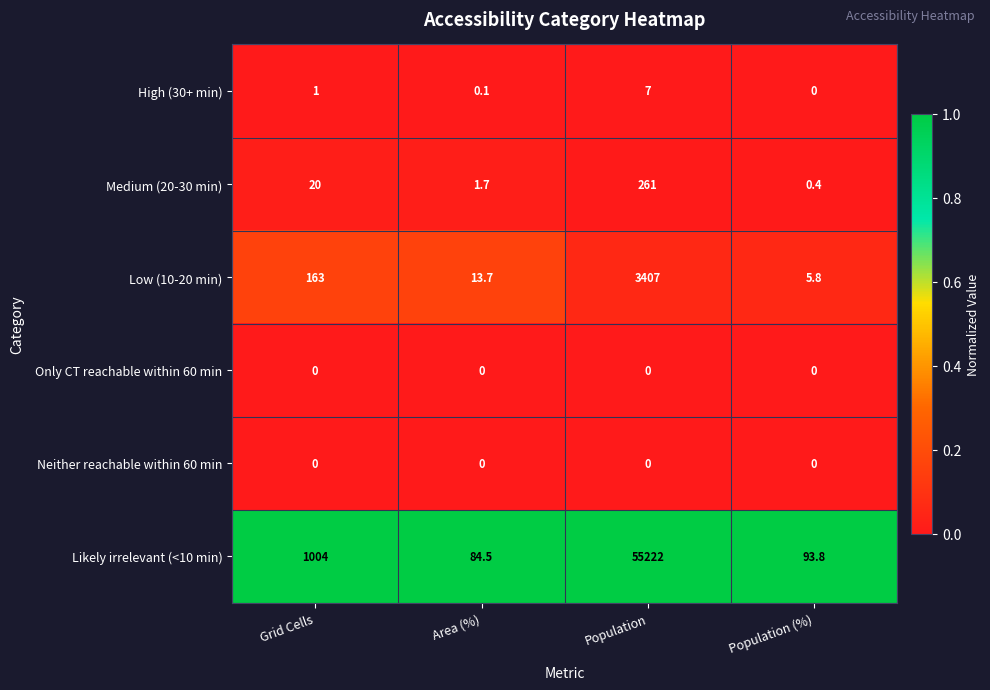

At which category does the chart reach its peak across all series?

Population